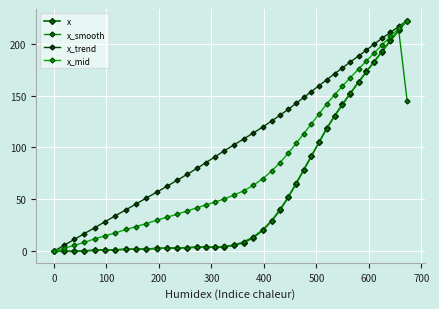

Which series has the largest range (max minus min)?

x